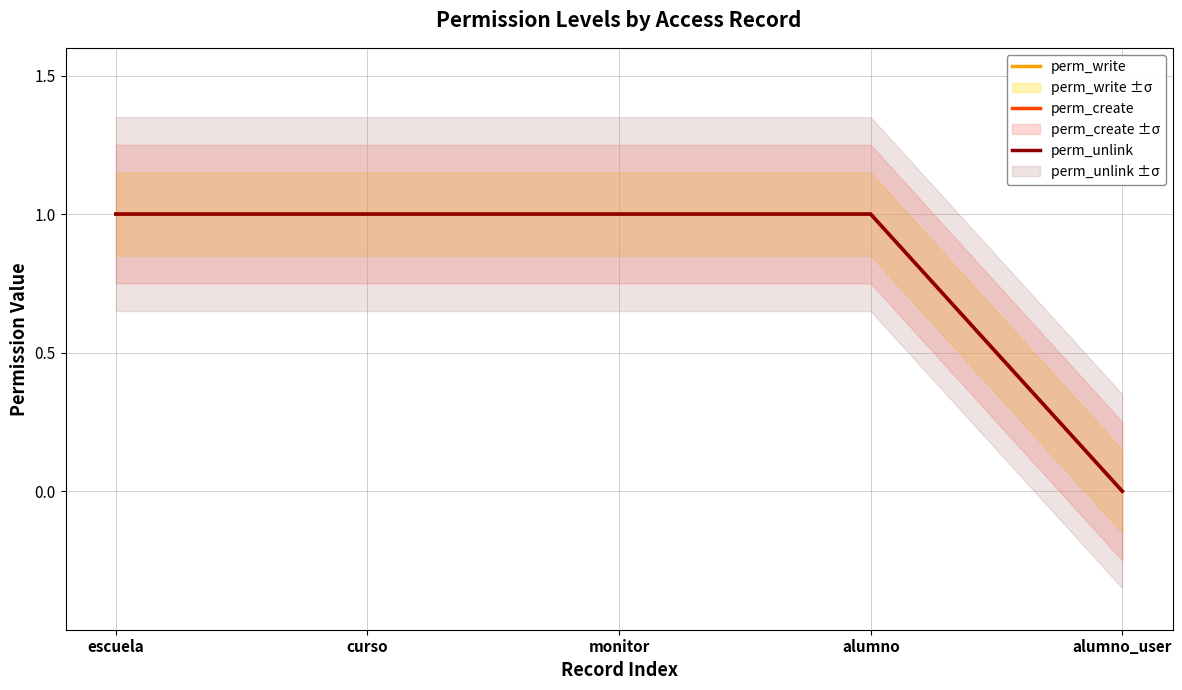

True or false: perm_create has a value of 1 at escuela.

True